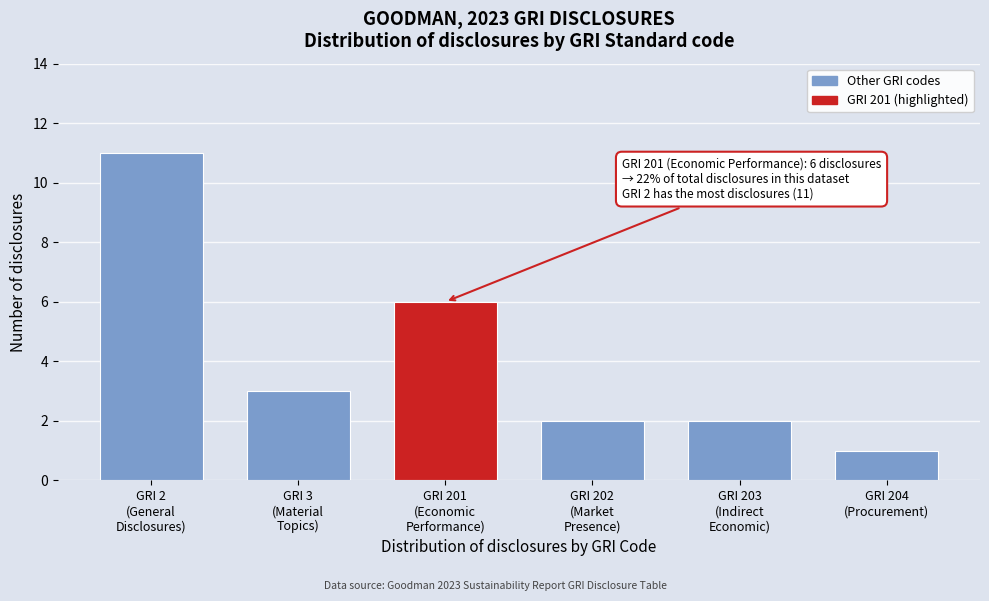

Reading left to right, list all the values displayed in this chart.

11	3	6	2	2	1